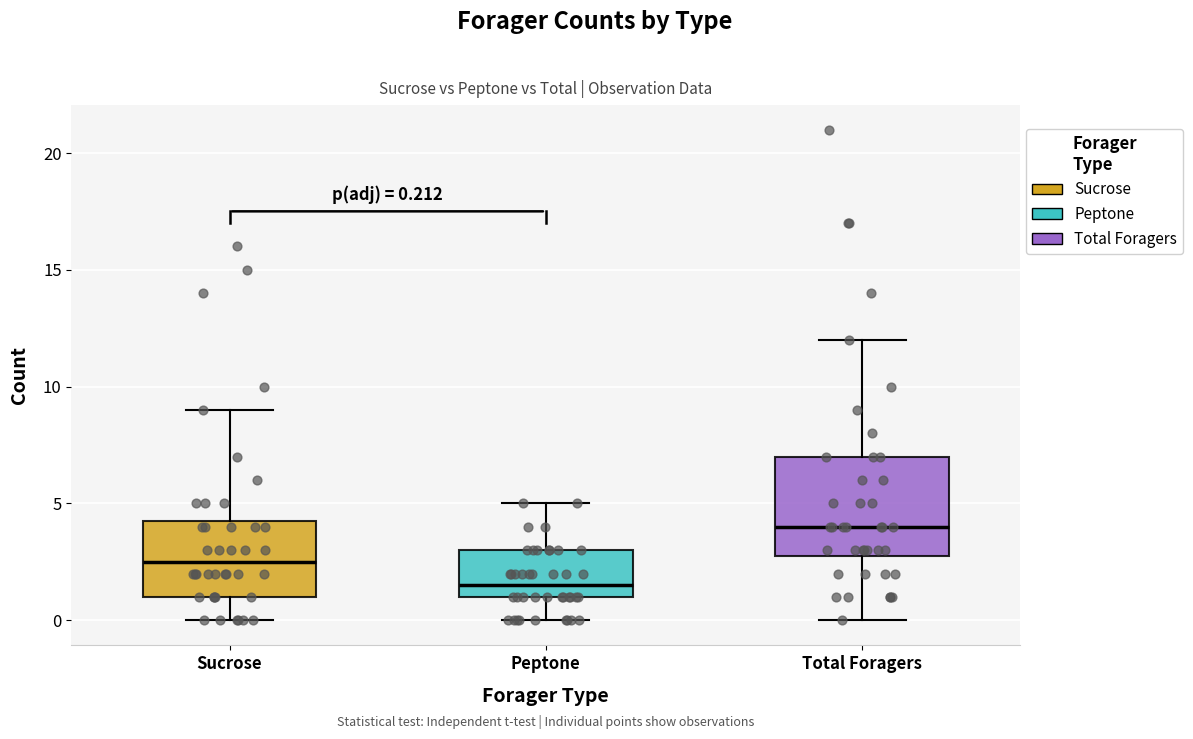

Which box has the highest median line?

Total Foragers